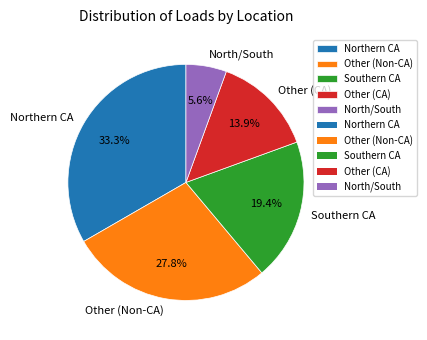

Is it true that Southern CA is 19% of the pie?

True